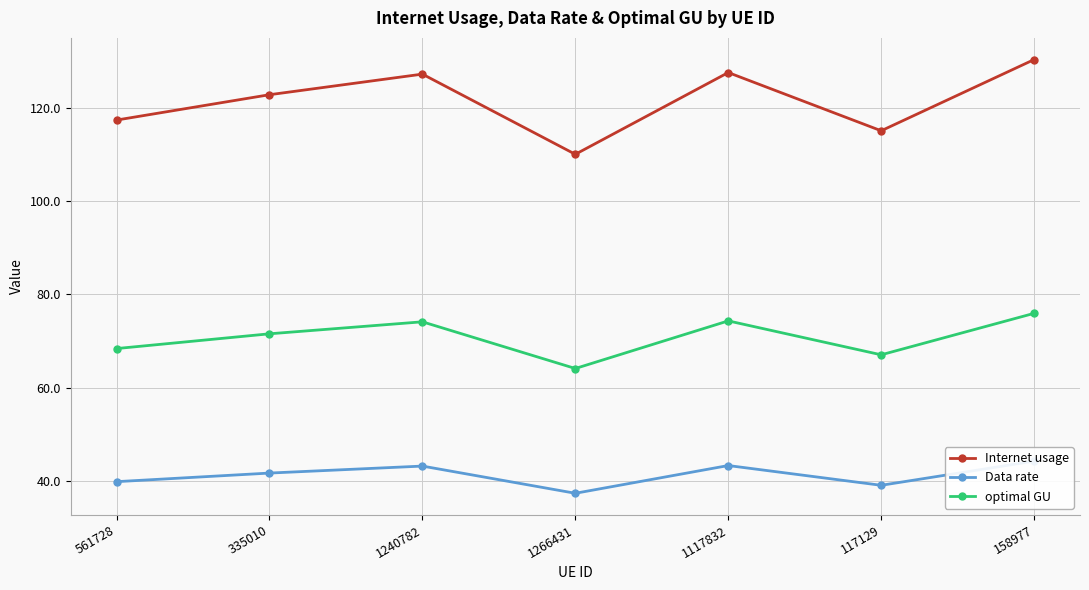

Which category has the highest value across all series?

158977